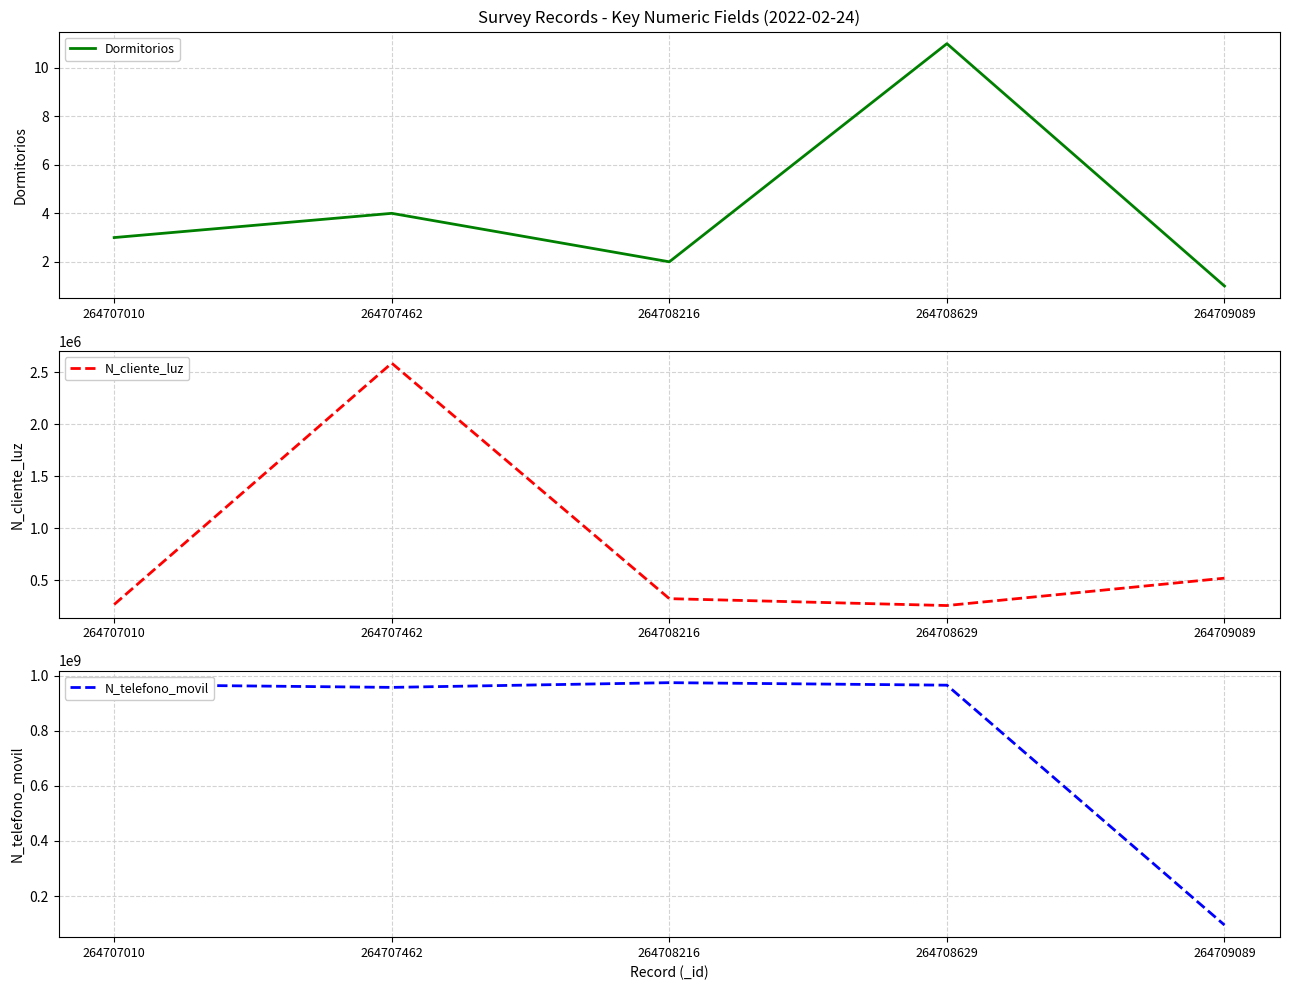

True or false: N_cliente_luz and Dormitorios cross at least once.

False